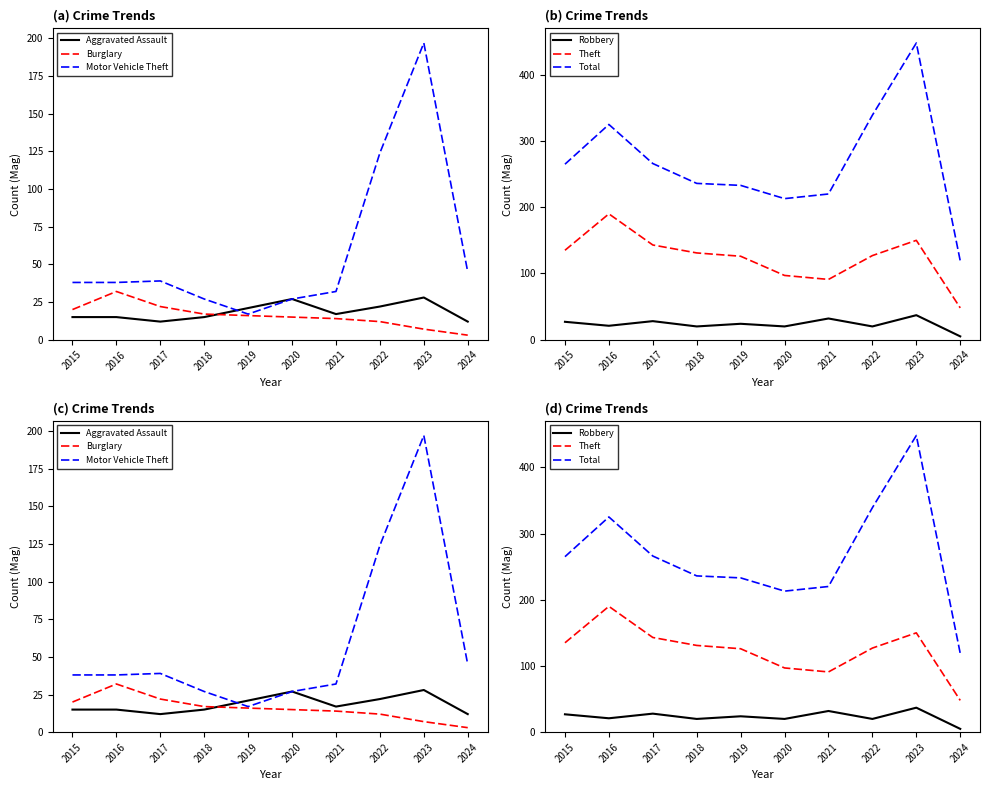

How many values in the Motor Vehicle Theft series are below 38?

4